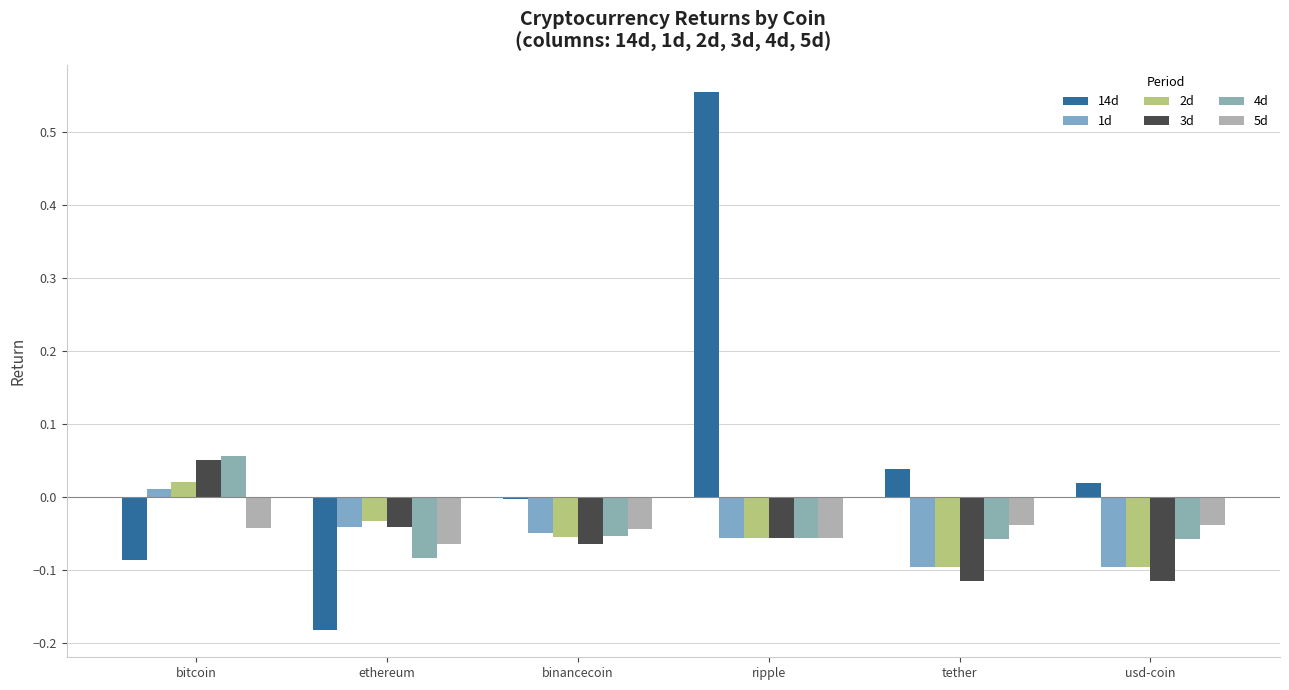

Are the bars horizontal?

No